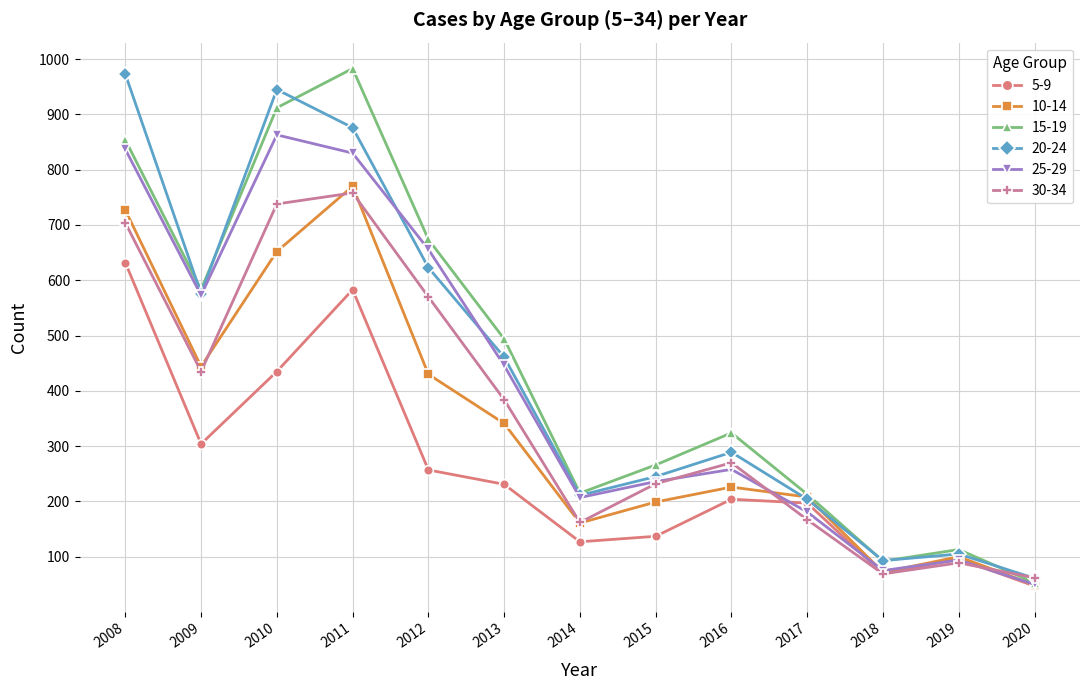

Between 2011 and 2019, which series saw the biggest shift?

15-19